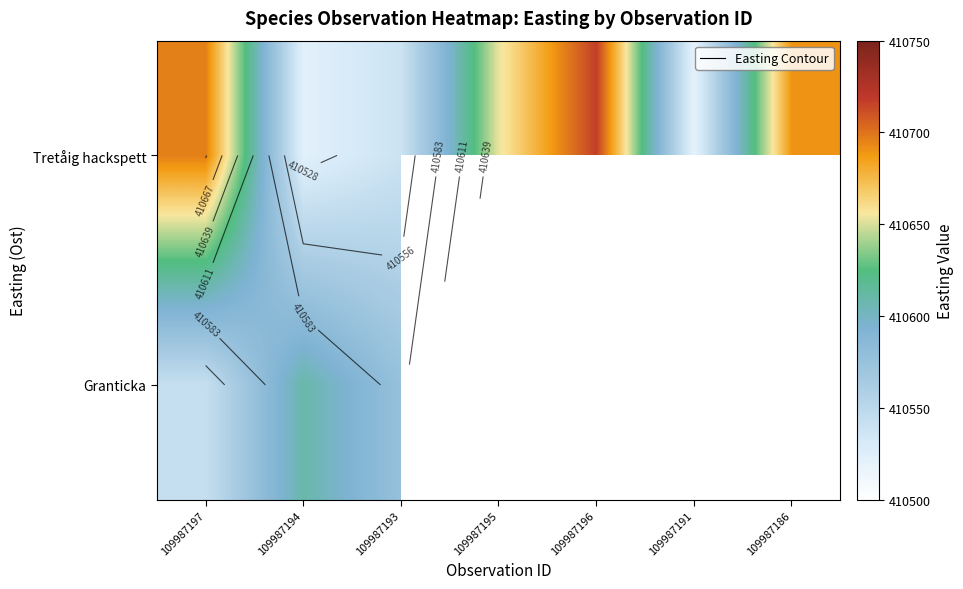

Which category has the lowest value across all series?

109987195